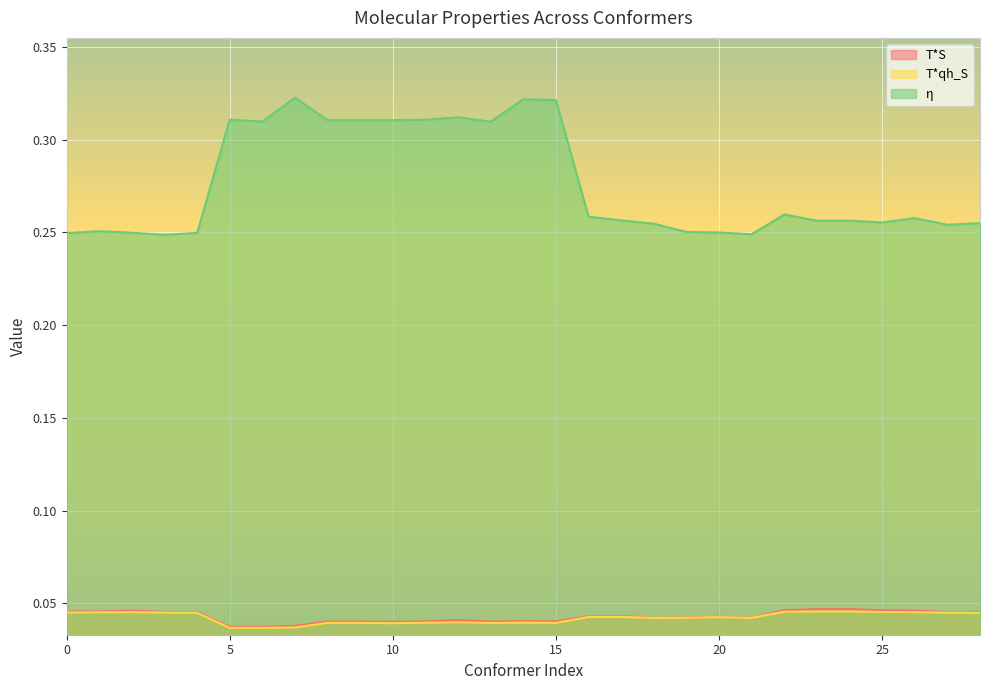

True or false: T*S and η cross at least once.

False